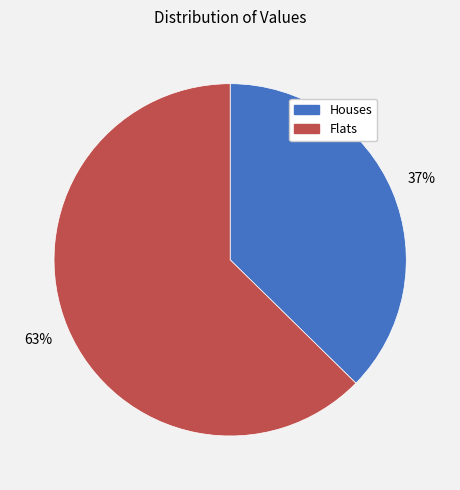

Is there any slice that represents more than half of the pie?

Yes